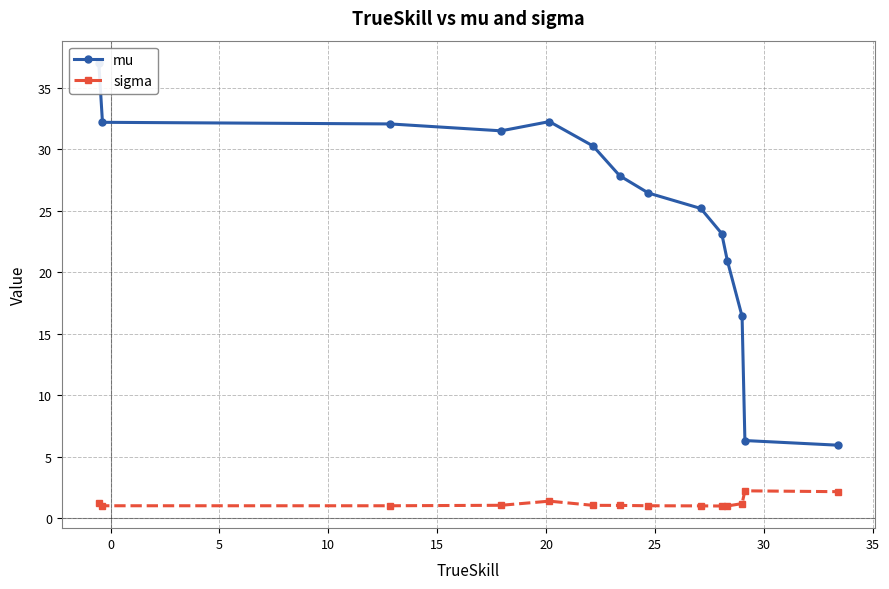

What is the value of the mu point at the 8th from the left?

26.4